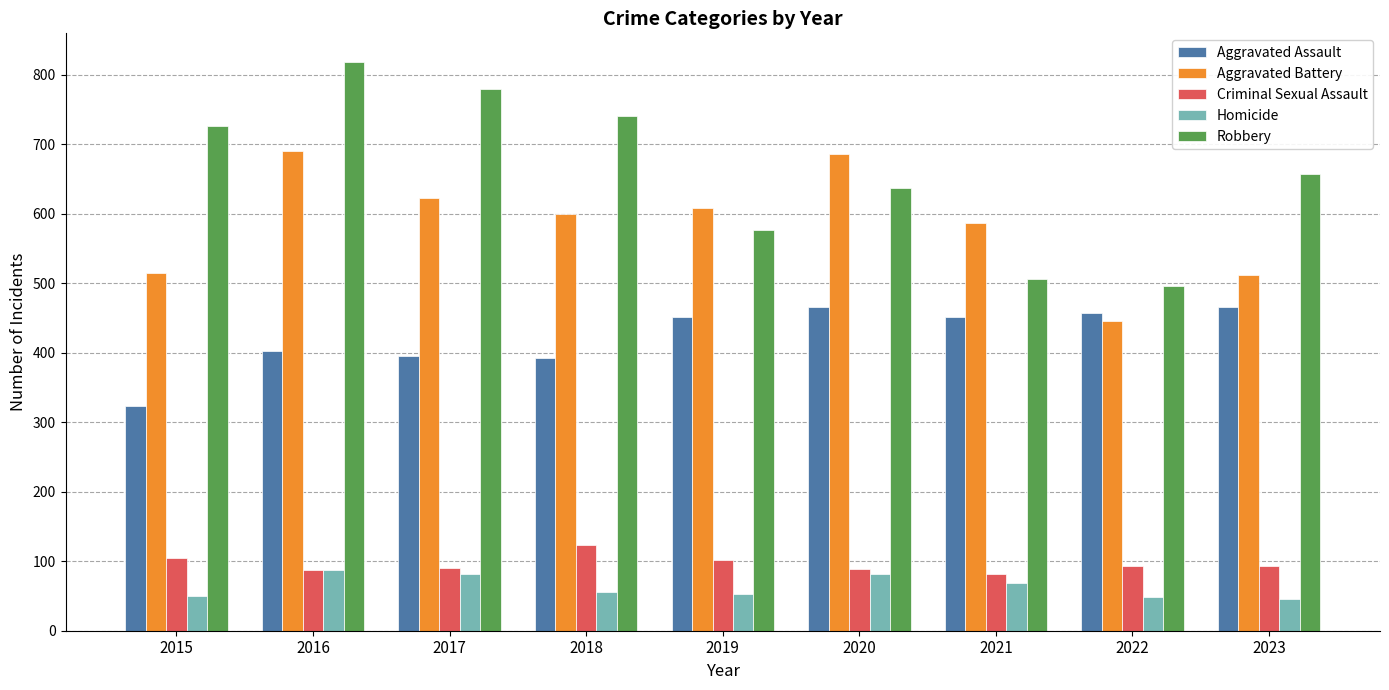

Rank the series by their maximum value, from lowest to highest.

Homicide, Criminal Sexual Assault, Aggravated Assault, Aggravated Battery, Robbery